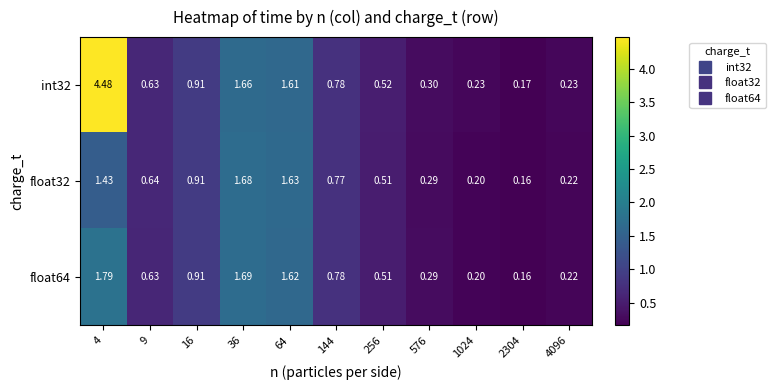

Is the value of int32 at 4096 greater than the value of float64 at 256?

No